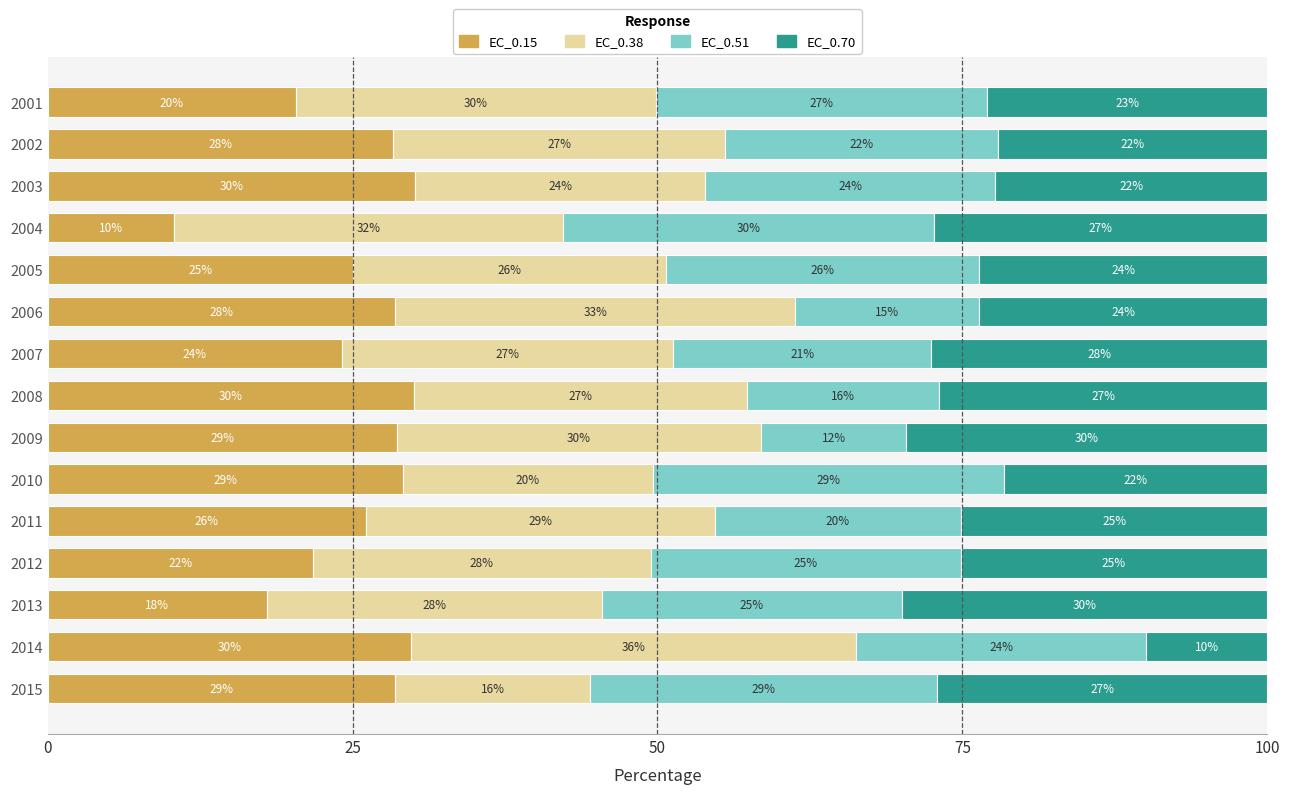

Where is EC_0.15 nearest to the value 20?

2001